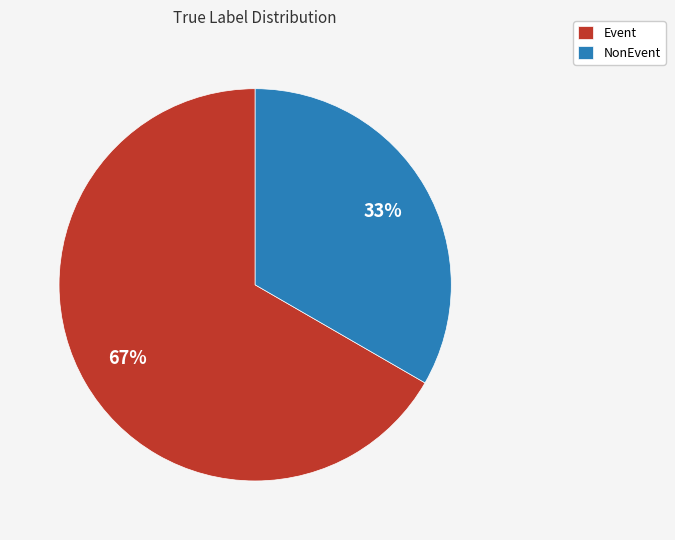

Which slice is the largest?

Event